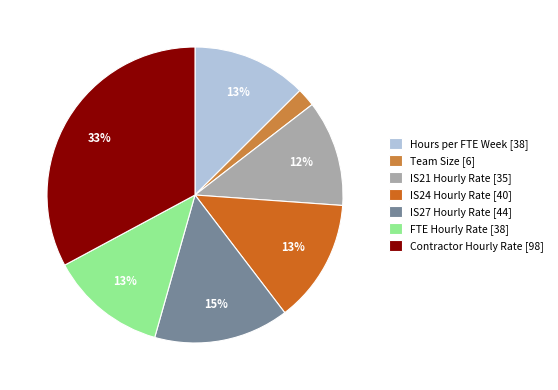

Is there a majority slice in this chart?

No